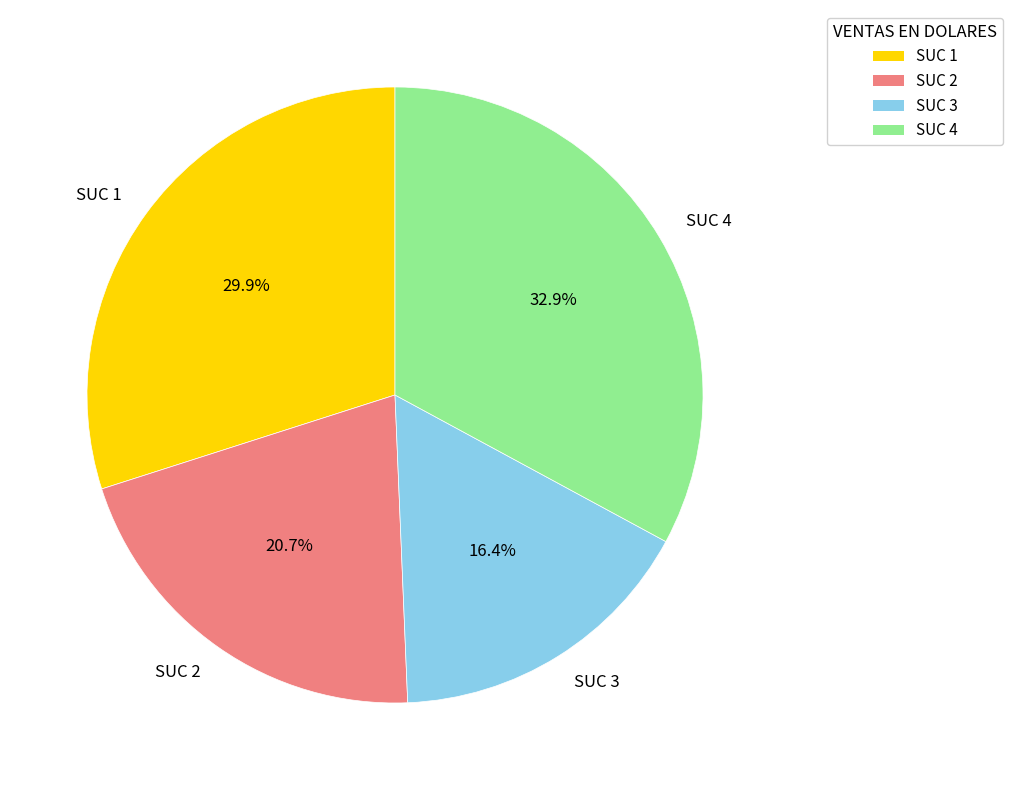

The SUC 3 slice represents 16% of the pie. True or false?

True